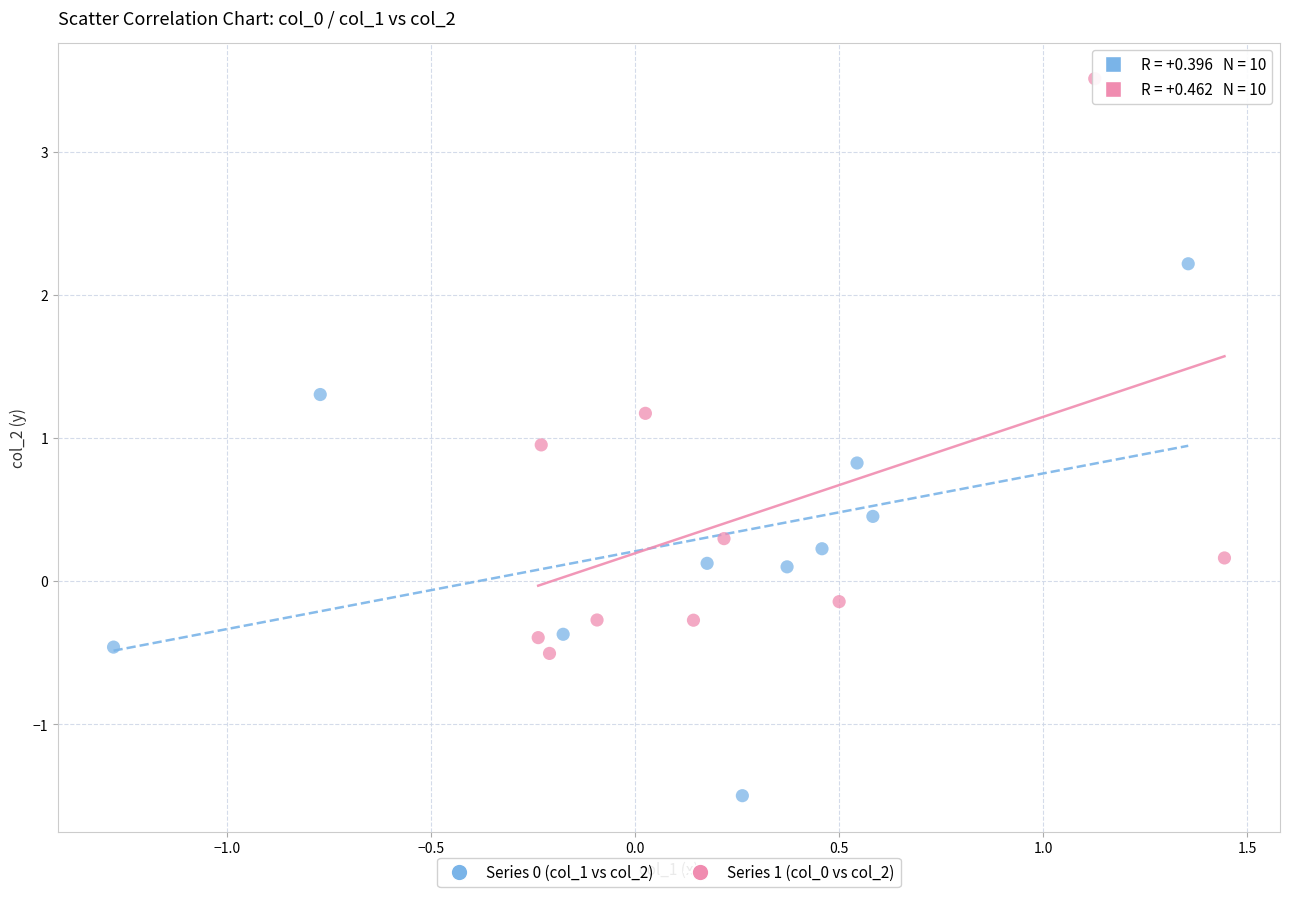

Which series contains the lowest Y value?

Series 0 (col_1 vs col_2)